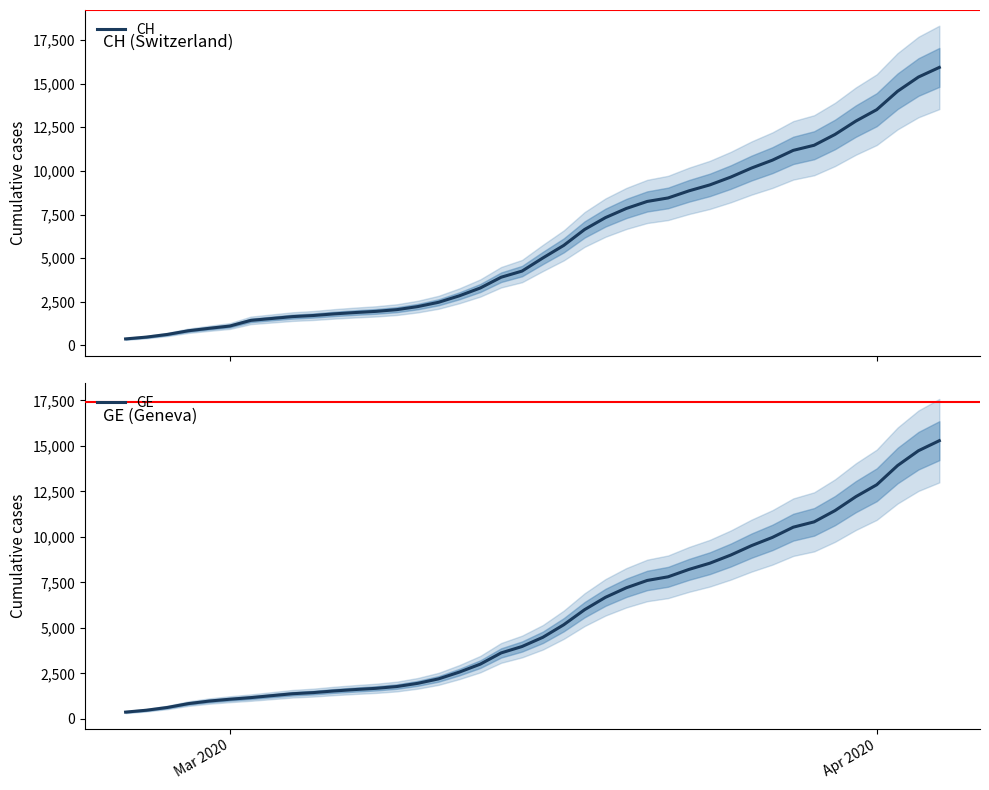

How many data points in GE are less than 4485?

20